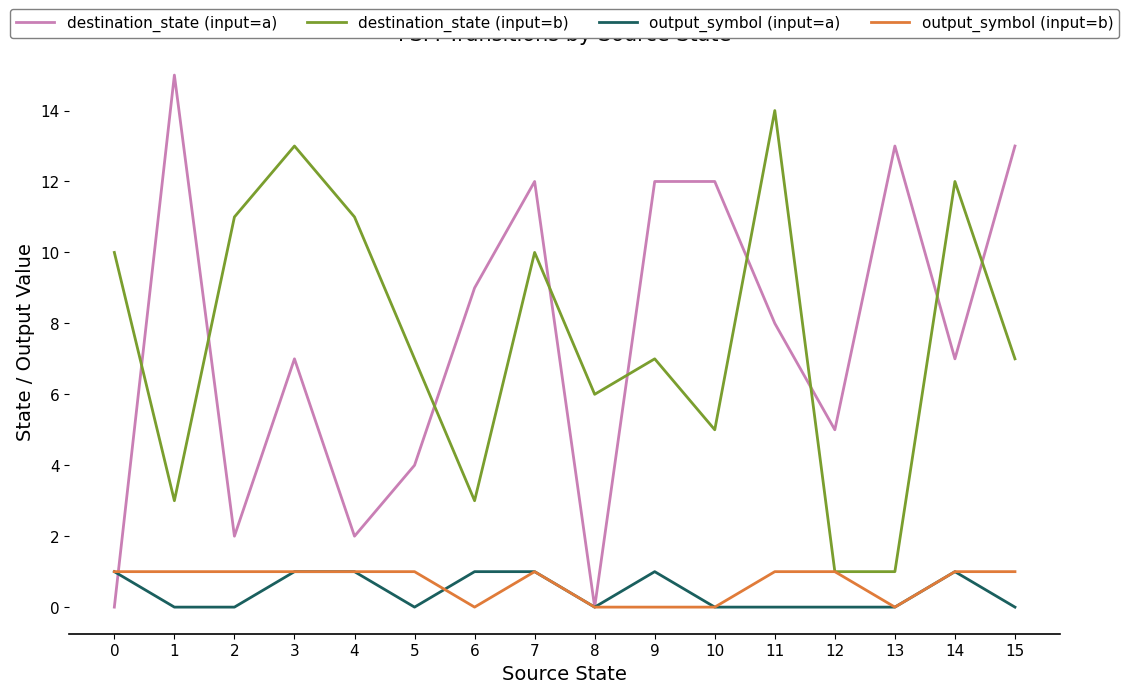

Which series has the largest range (max minus min)?

destination_state (input=a)